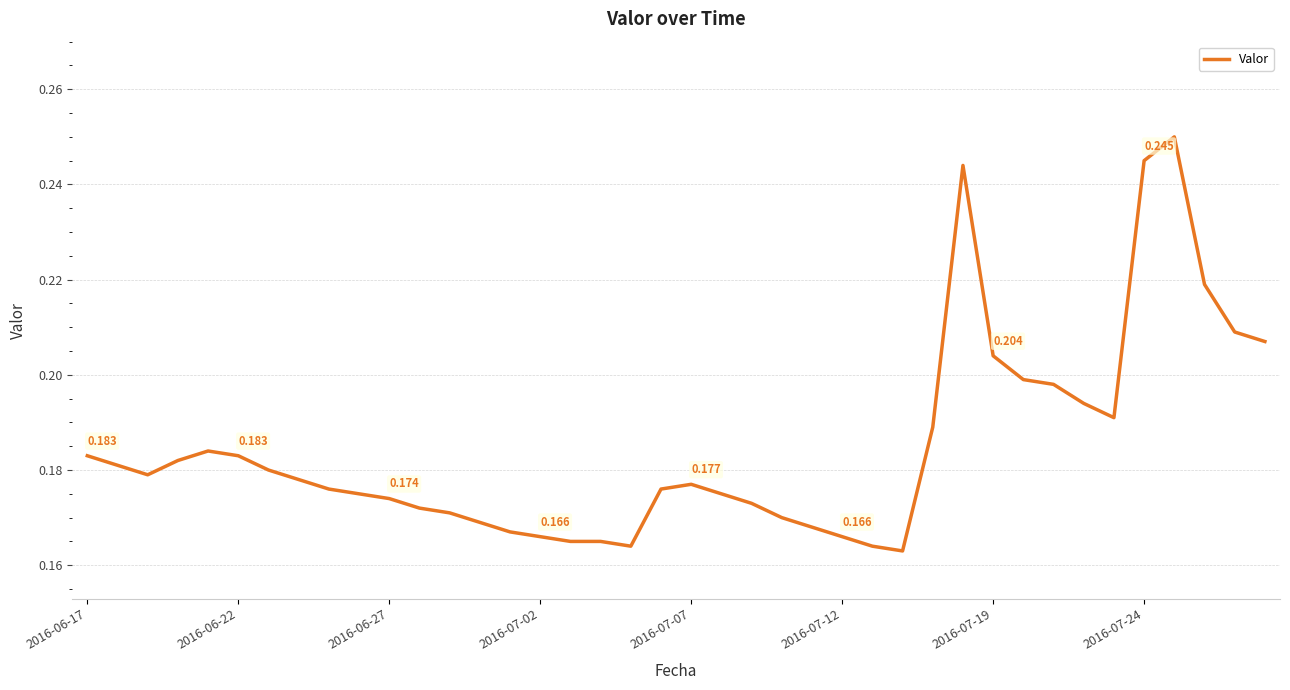

How many series are shown in this chart?

1